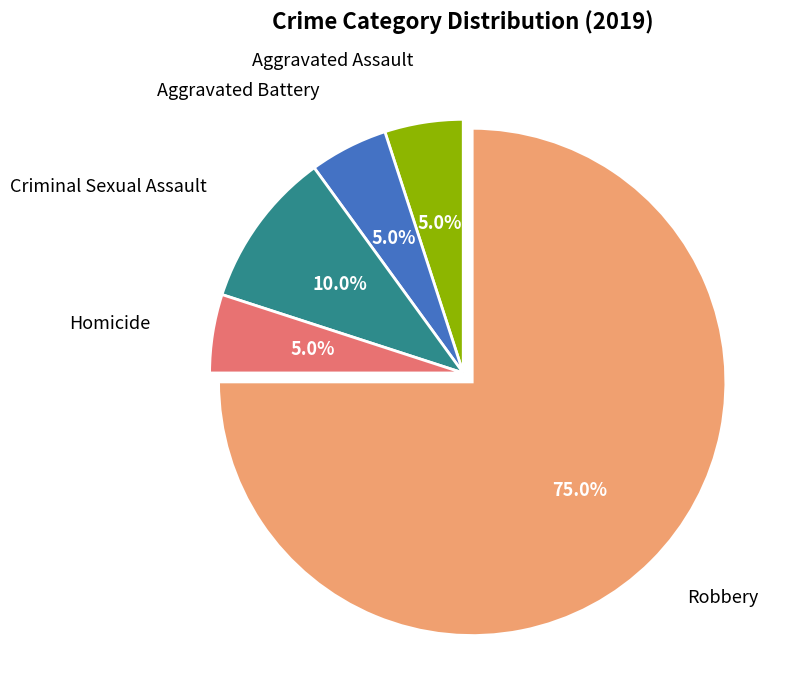

Does any single category account for the majority?

Yes